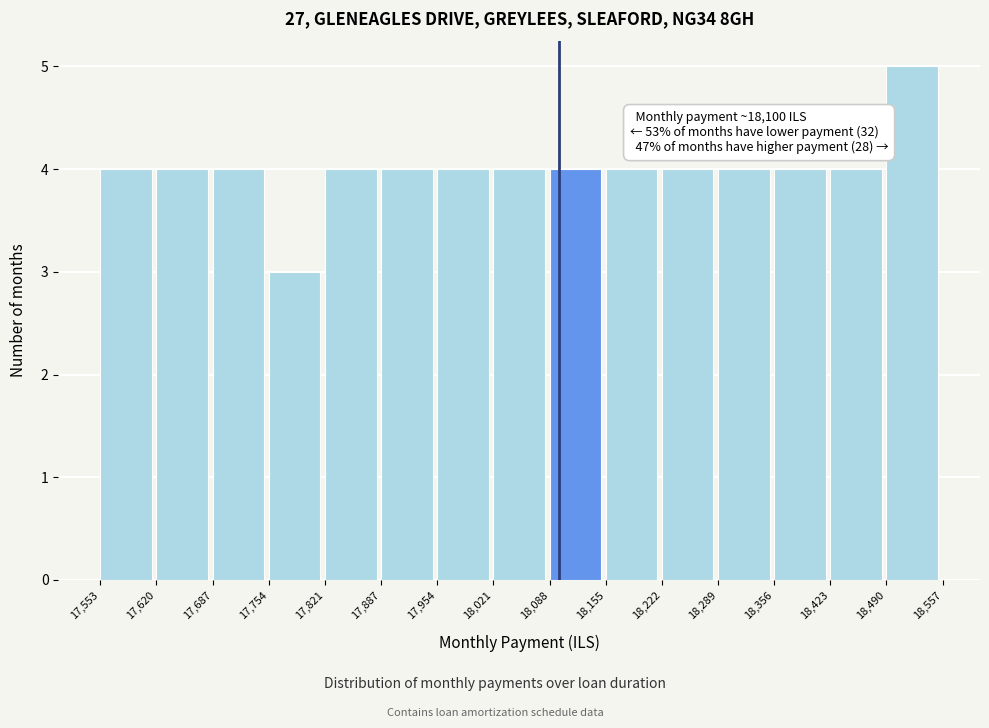

Over which range of the x-axis is the bar tallest?

18,490 to 18,557